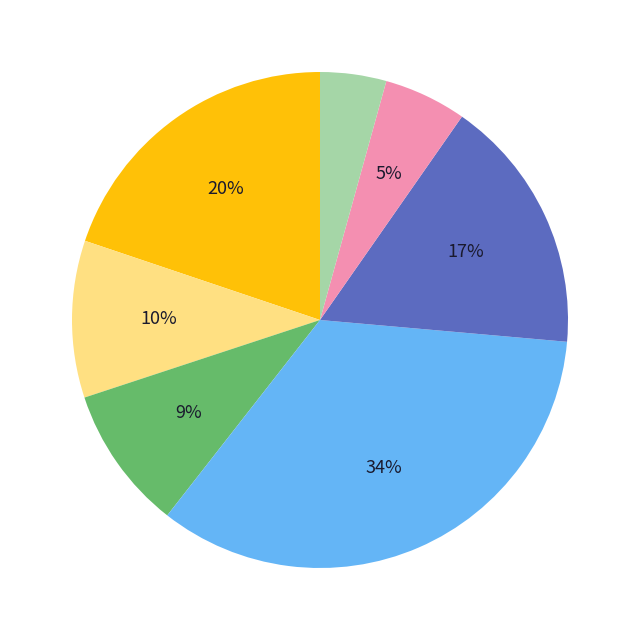

Count the number of slices in the pie.

7